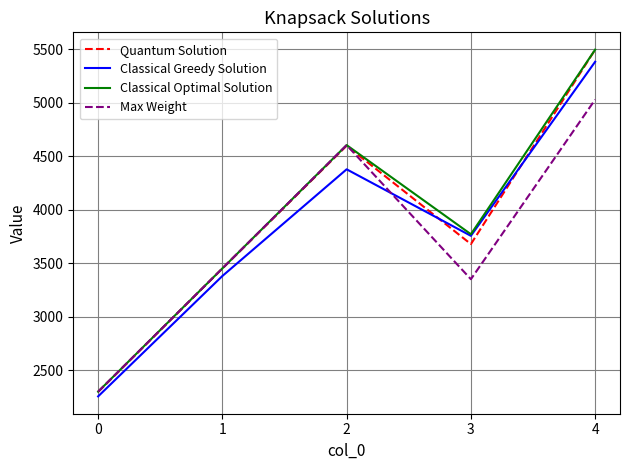

What is the sum of all Quantum Solution values?

19525